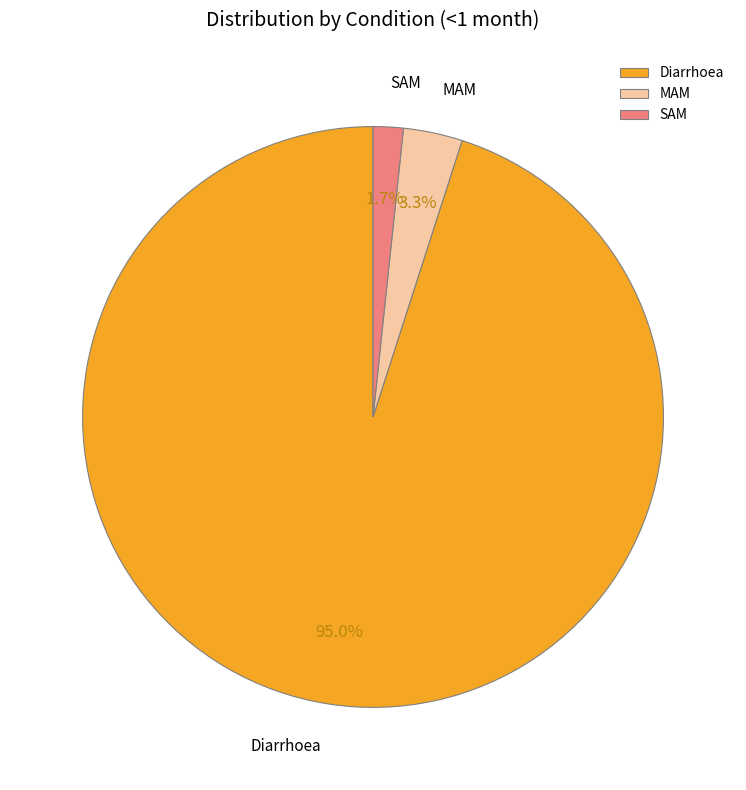

Rank the categories by value from lowest to highest.

SAM, MAM, Diarrhoea